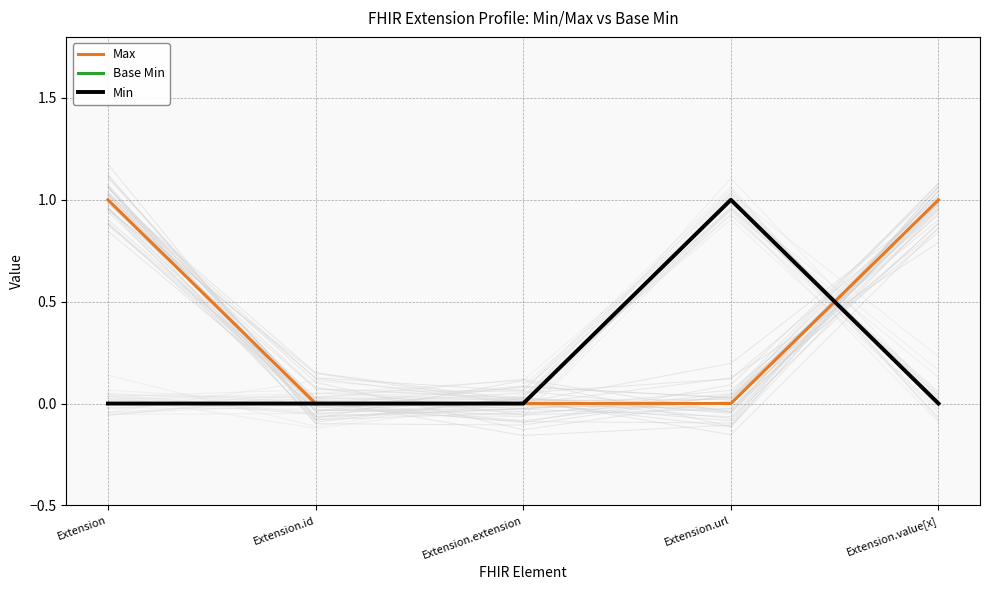

After their last crossing, which series has the higher values: Max or Base Min?

Max